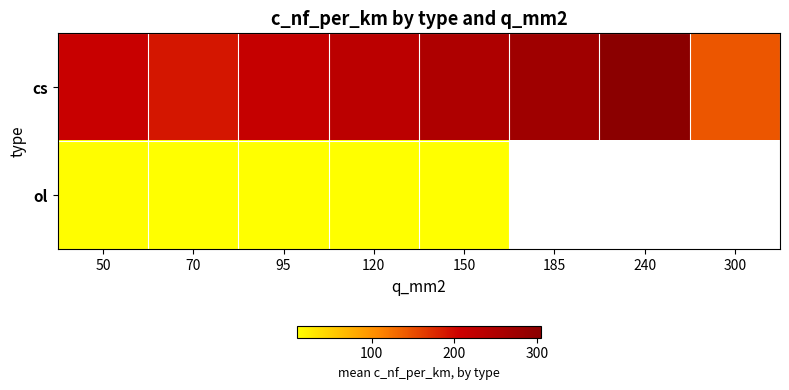

At which label does ol reach its minimum?

70